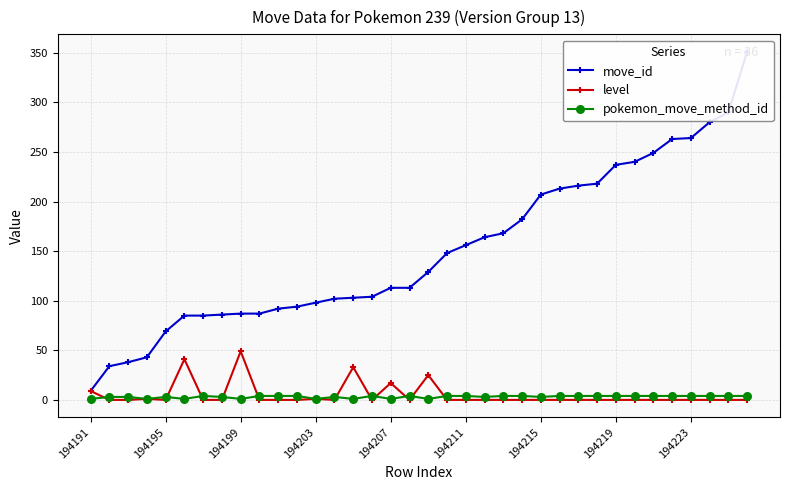

Is it true that level equals 0 at 194223?

True